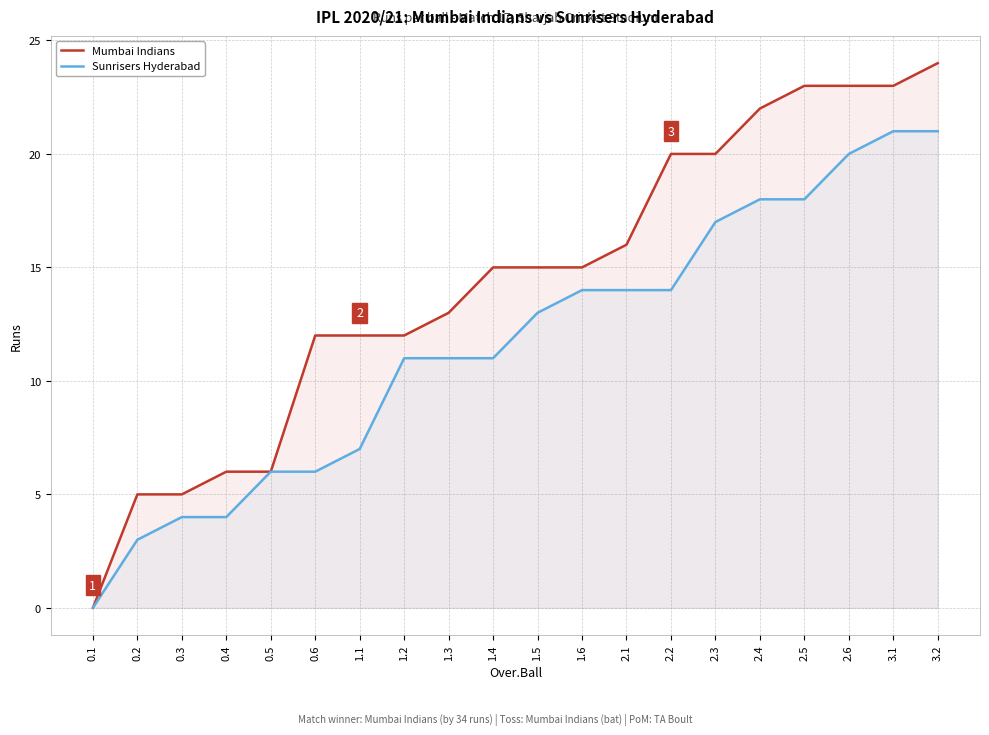

How many distinct data groups are displayed?

2